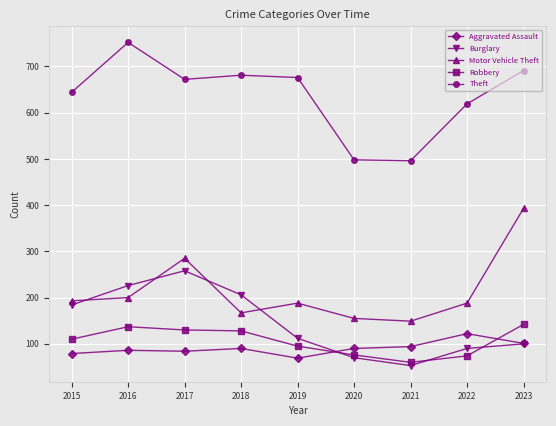

What is the sum of all Theft values?

5729